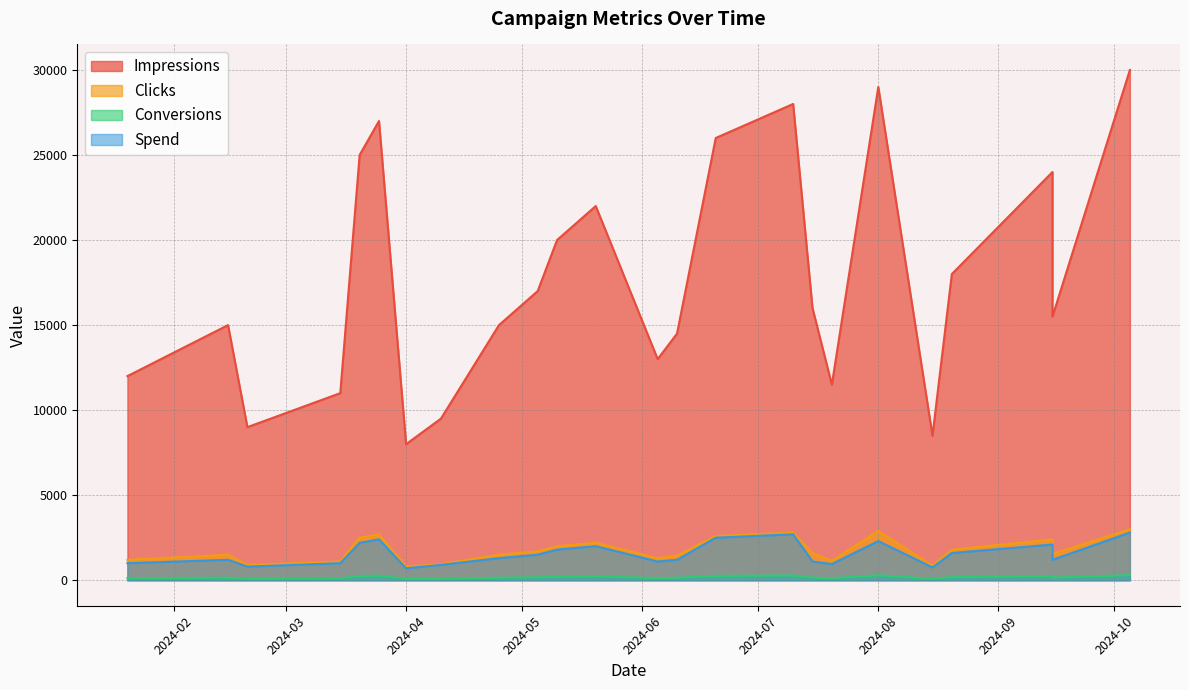

What is the label of the 19th point from the right?

2024-03-25